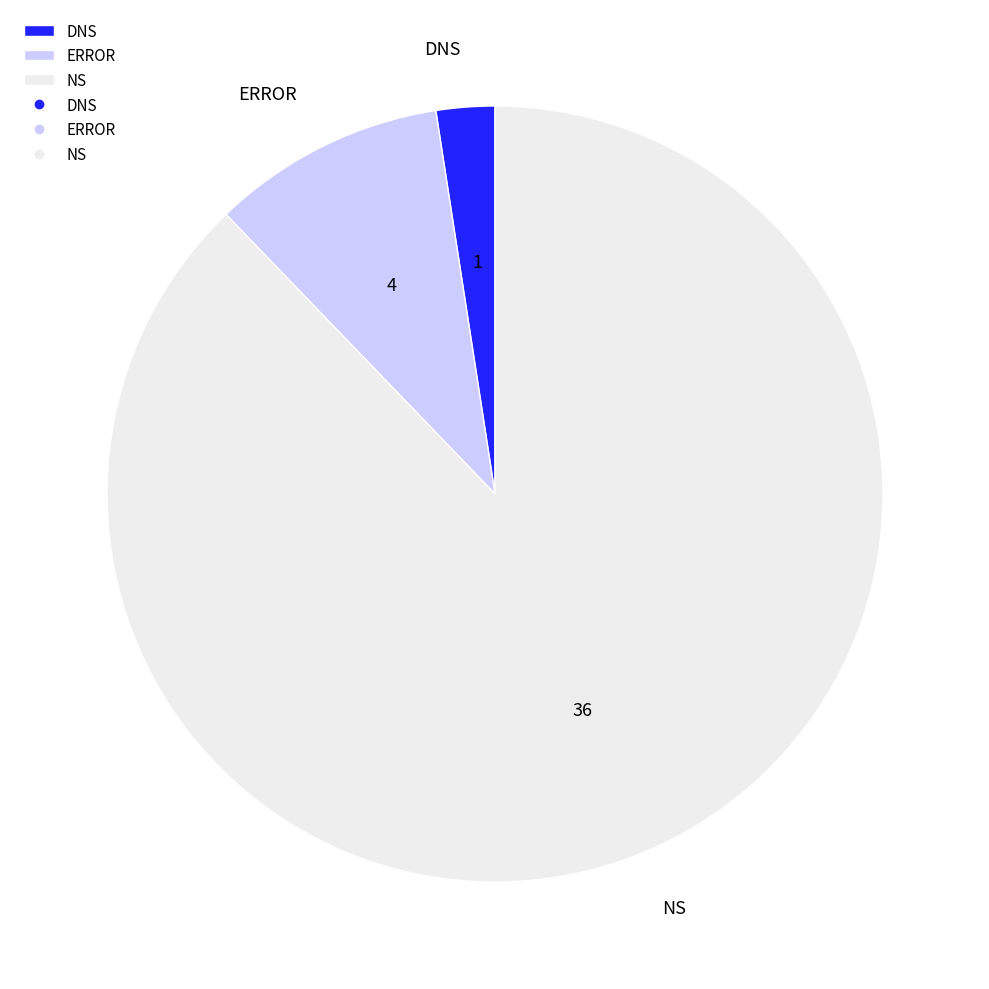

Rank the categories by value from lowest to highest.

DNS, ERROR, NS